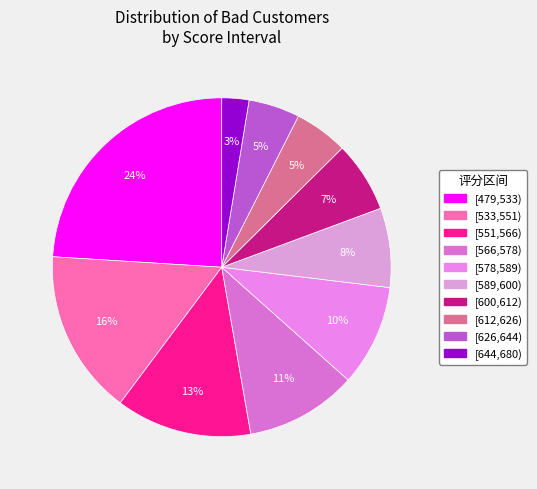

What is the ratio of the value at [600,612) to the value at [566,578)?

0.6